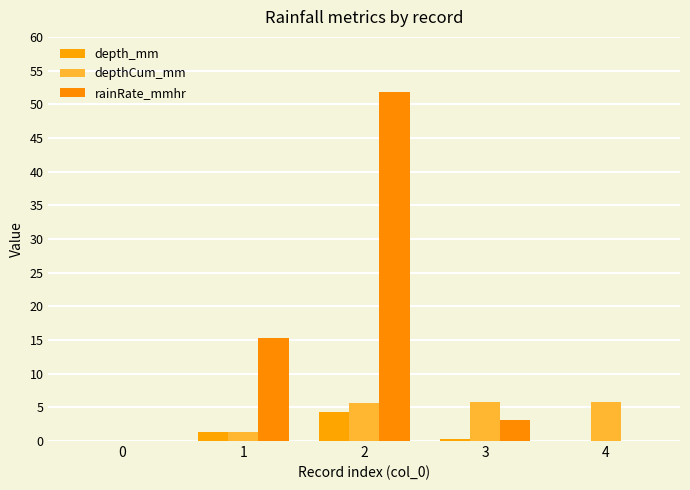

What are all the series names shown in the legend?

depth_mm, depthCum_mm, rainRate_mmhr